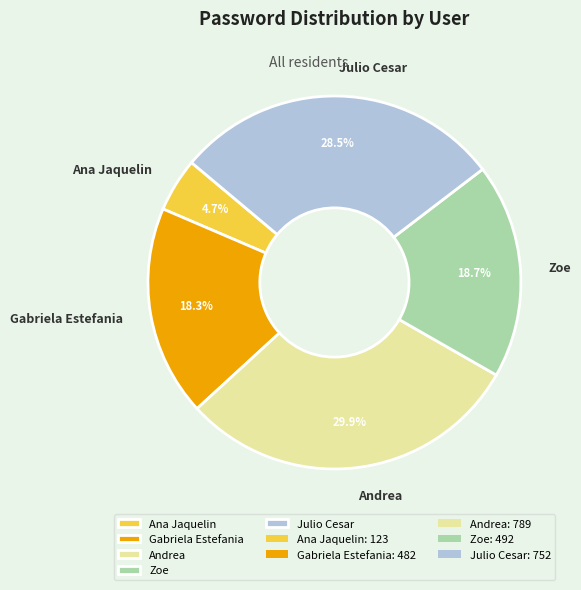

Does any single category account for the majority?

No